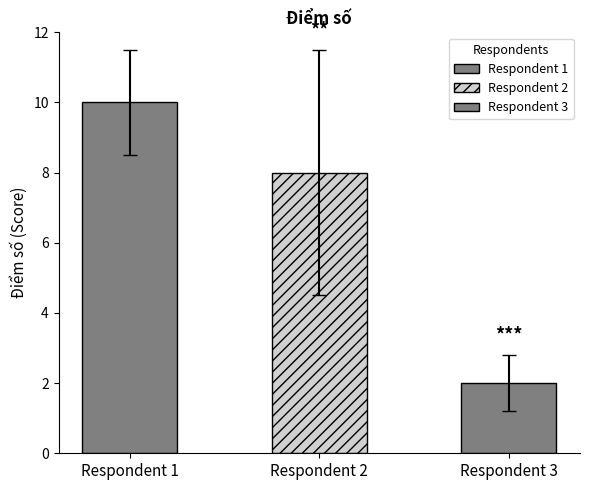

How many categories are shown in the chart?

3